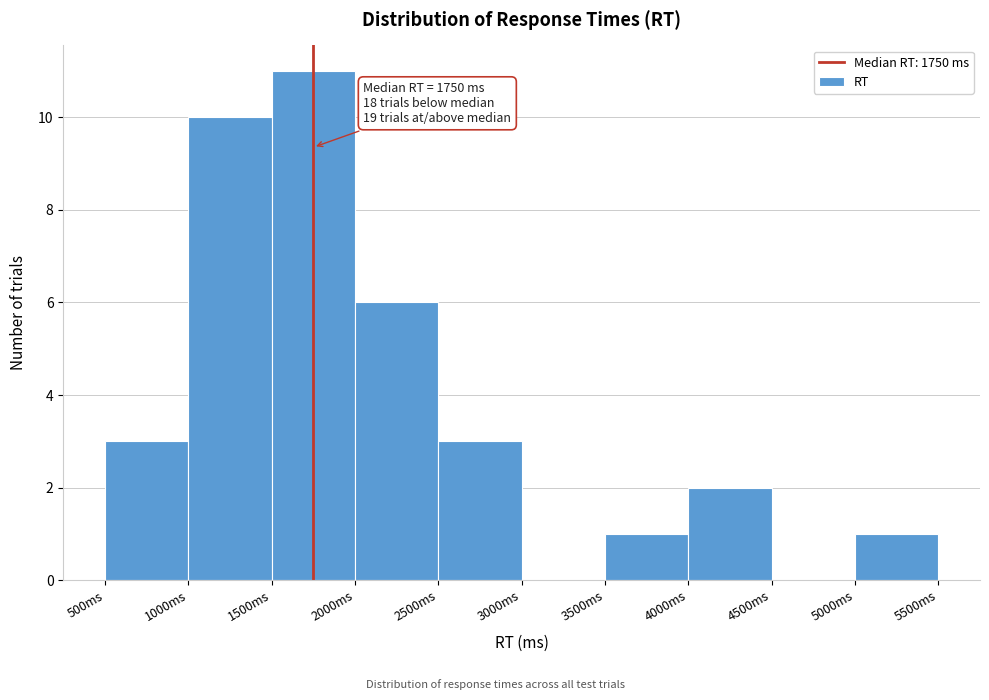

Over which range of the x-axis is the bar tallest?

1500 to 2000